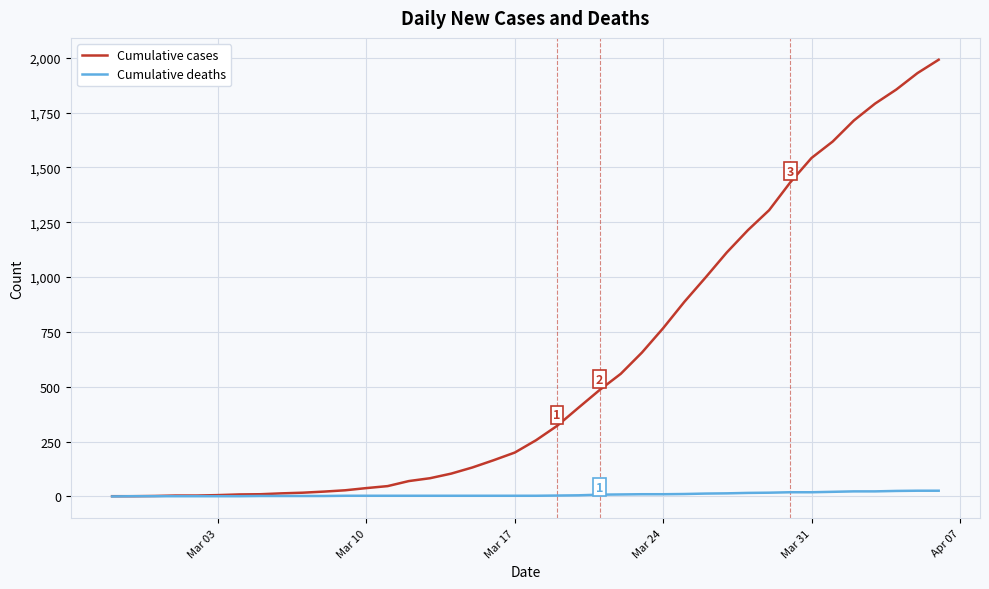

Which series has the widest spread of values?

Cumulative cases